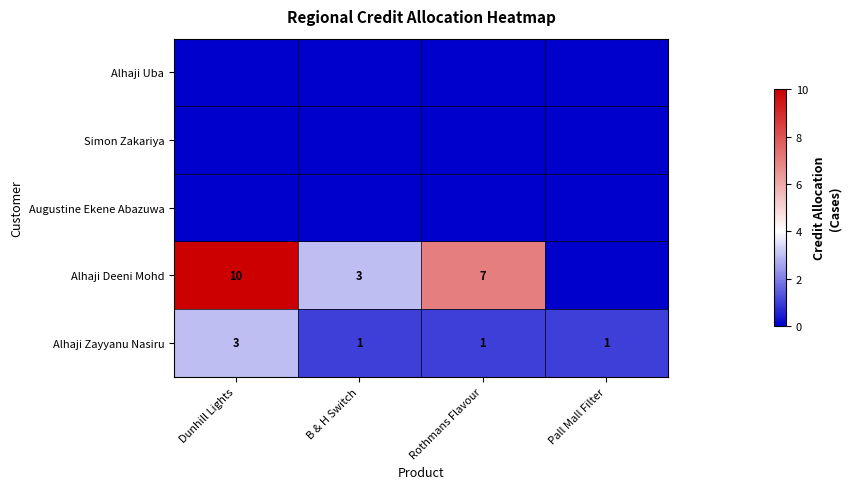

How many categories are shown in the chart?

4